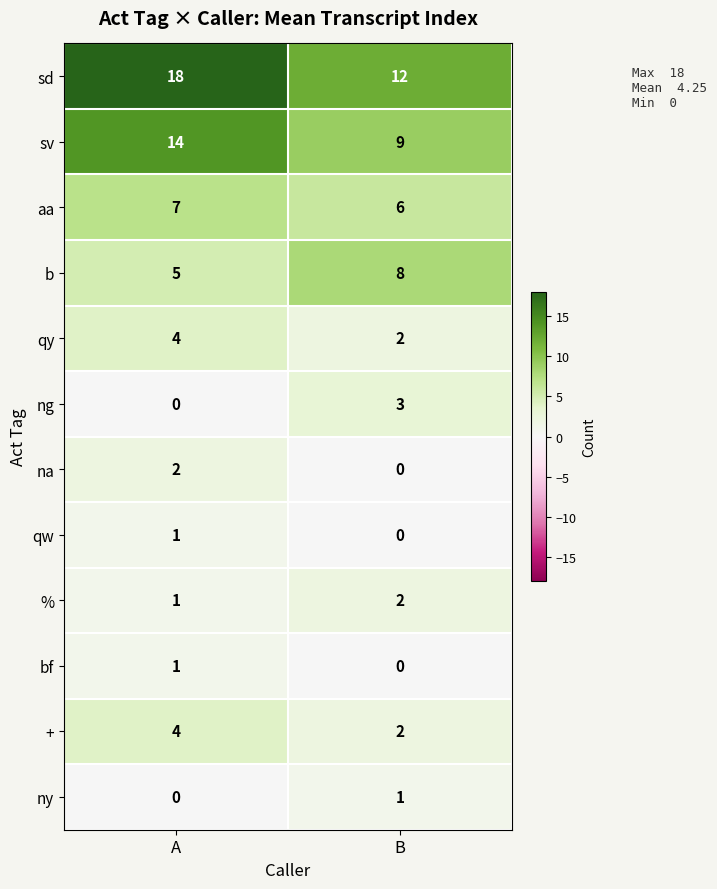

How many data points does each series have?

2